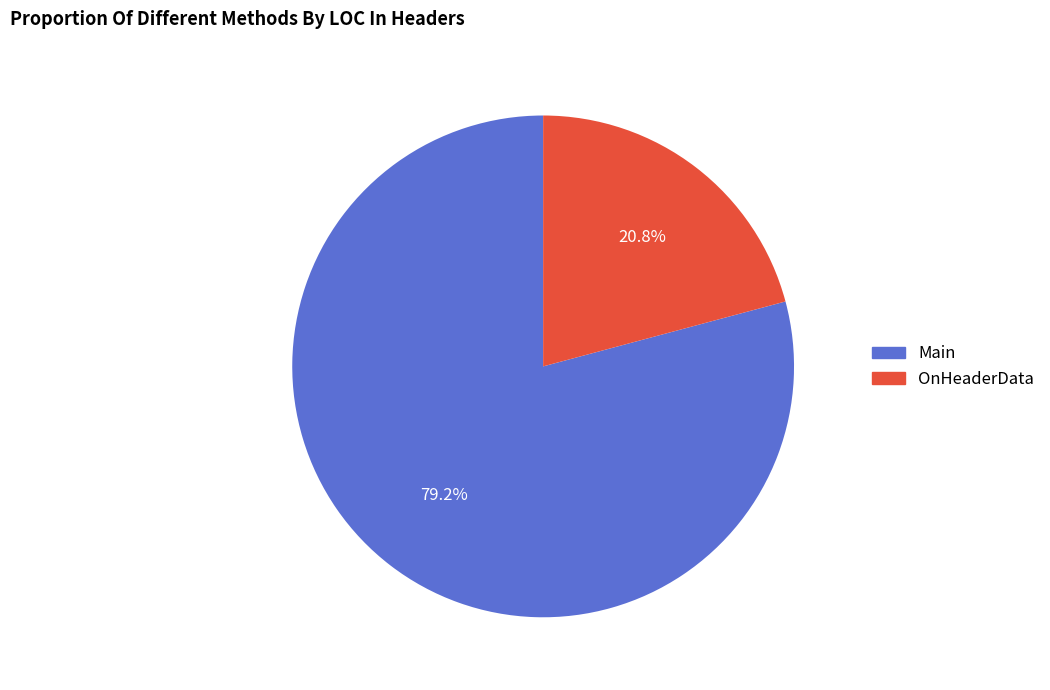

Does OnHeaderData account for over 50% of the chart?

No